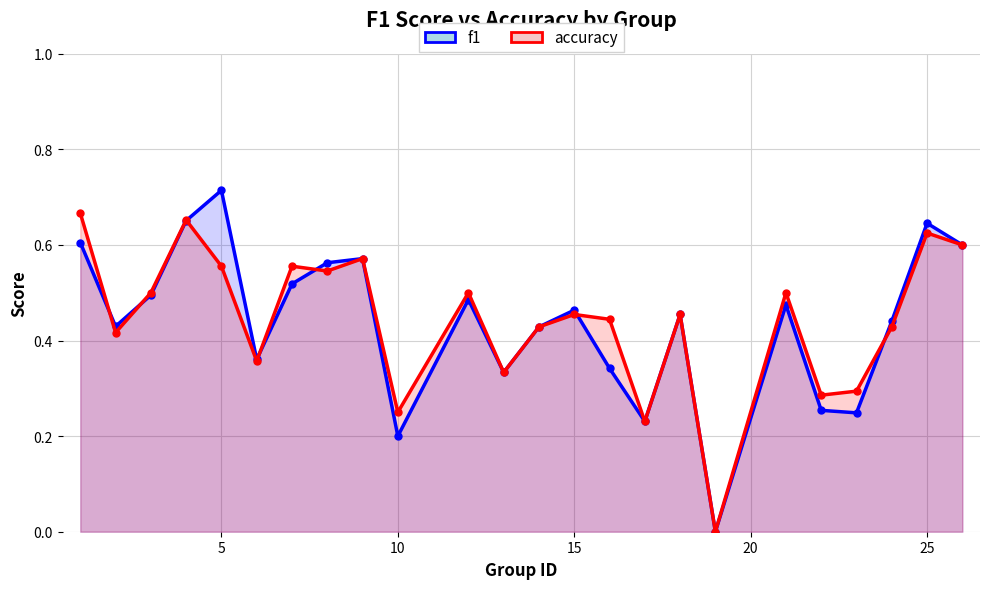

Which series has the largest total across all categories?

accuracy